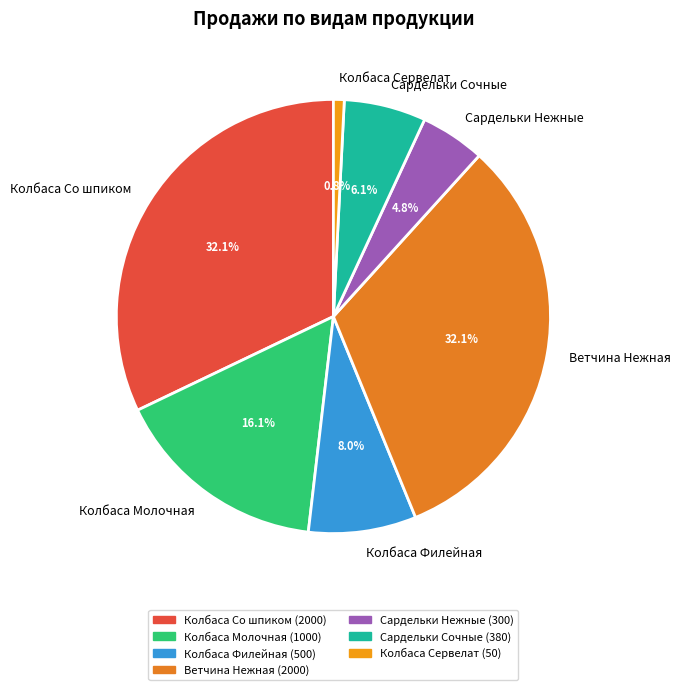

What percentage is the Сардельки Нежные slice, to the nearest percent?

5%